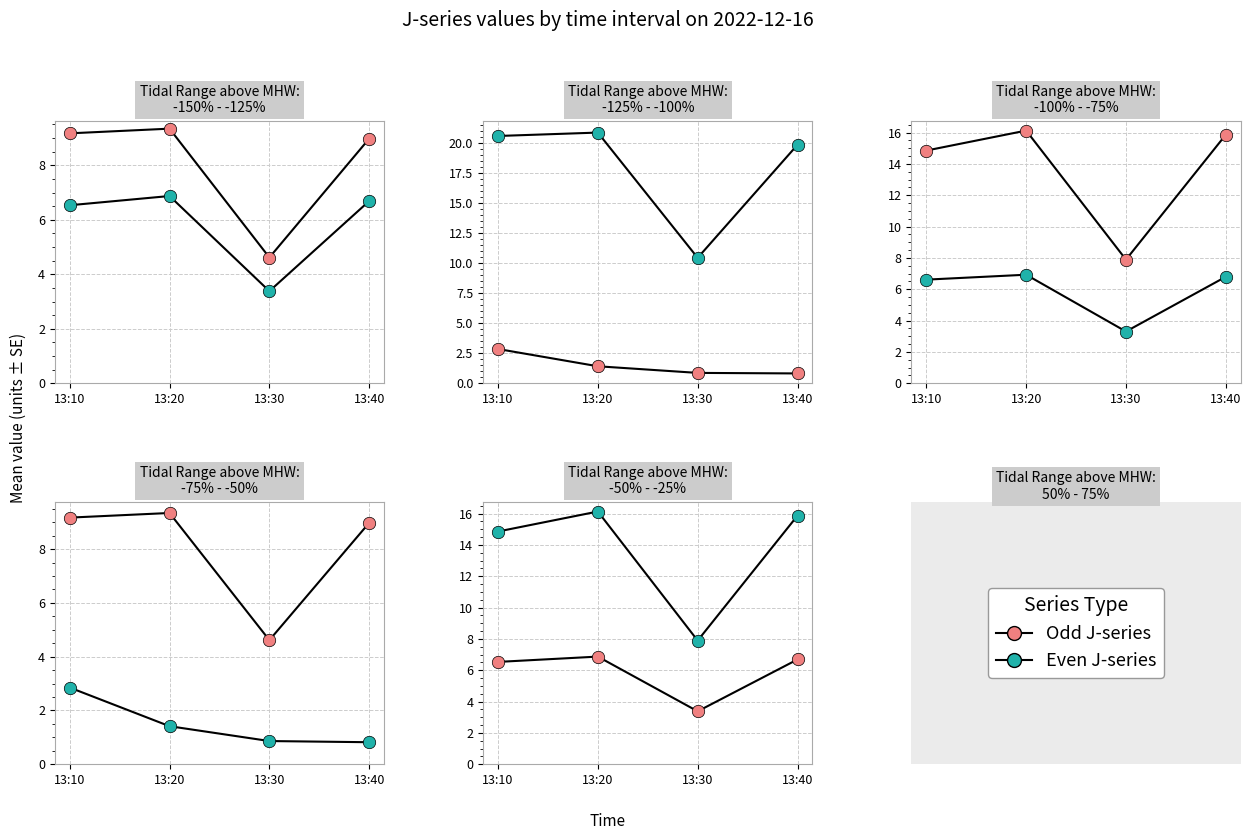

At how many categories does at least one series exceed 4?

4